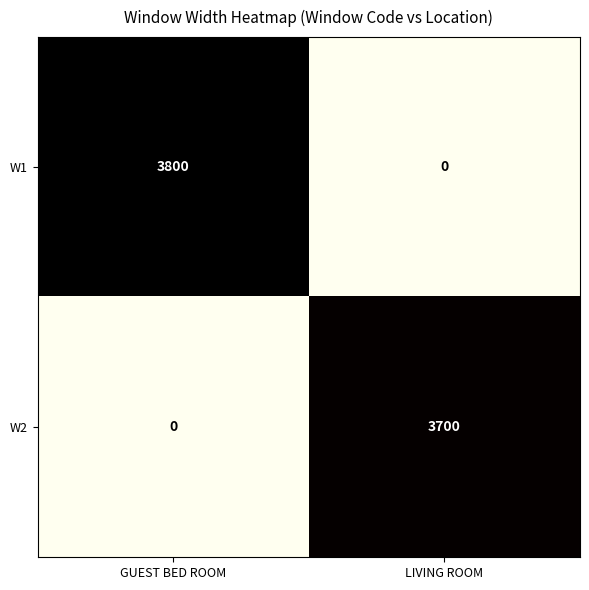

At how many categories does at least one series exceed 256?

2